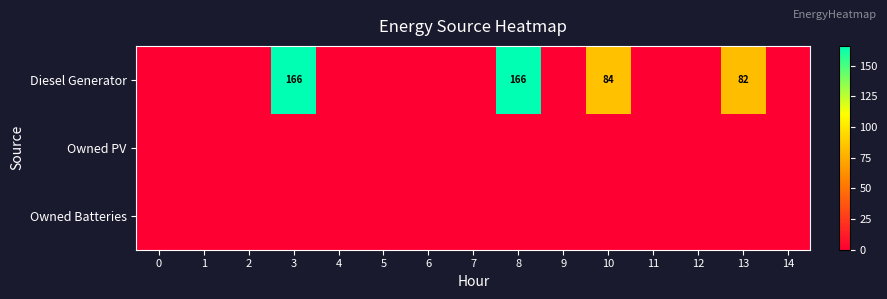

True or false: Diesel Generator has a value of 124 at 10.

False